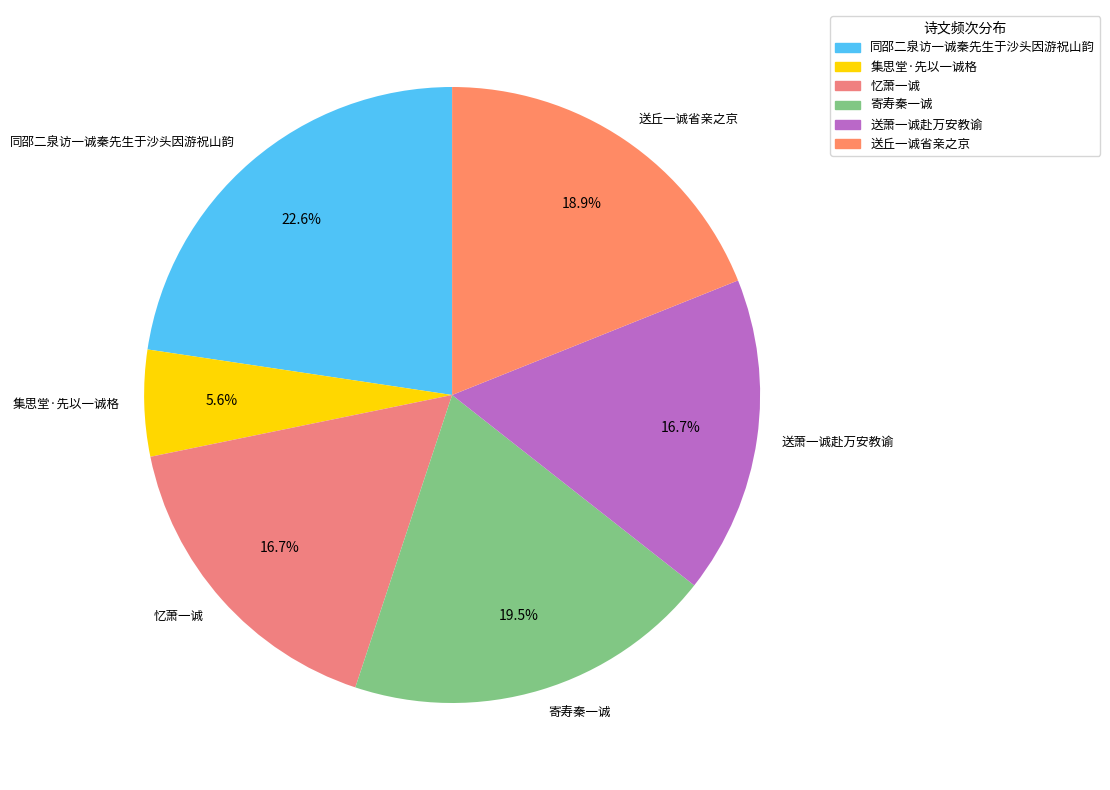

Between 同邵二泉访一诚秦先生于沙头因游祝山韵 and 寄寿秦一诚, which is larger?

同邵二泉访一诚秦先生于沙头因游祝山韵